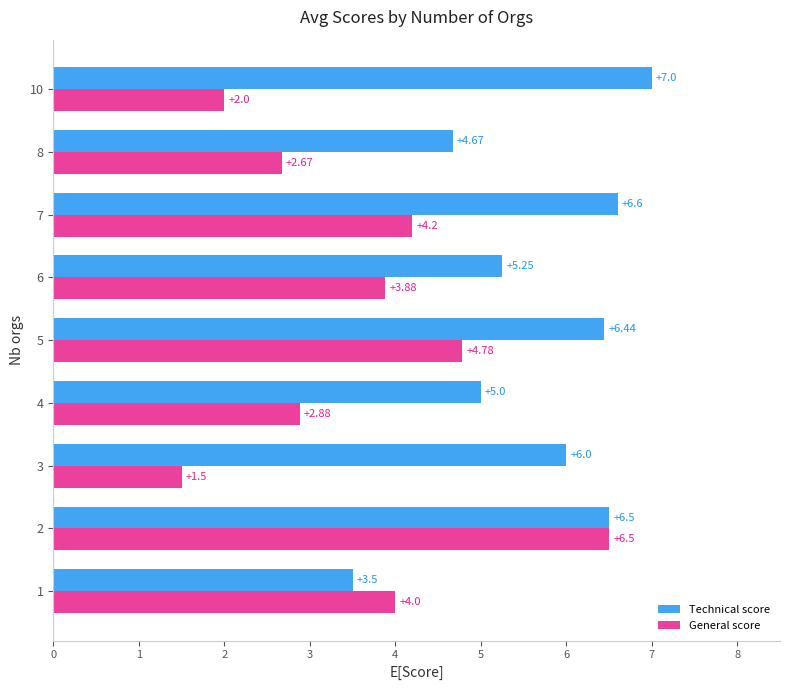

Rank the series by their average value, from highest to lowest.

Technical score, General score